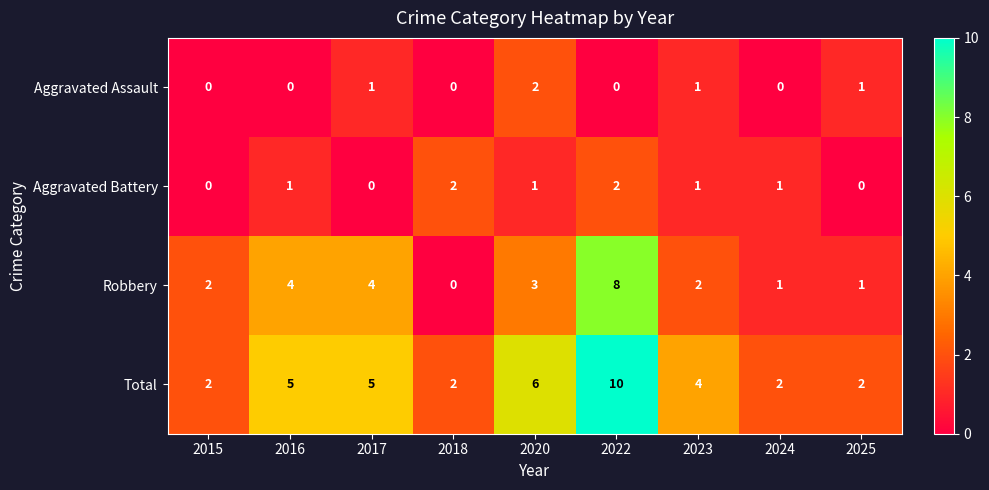

What is the difference between the maximum and minimum values in the Robbery series?

8